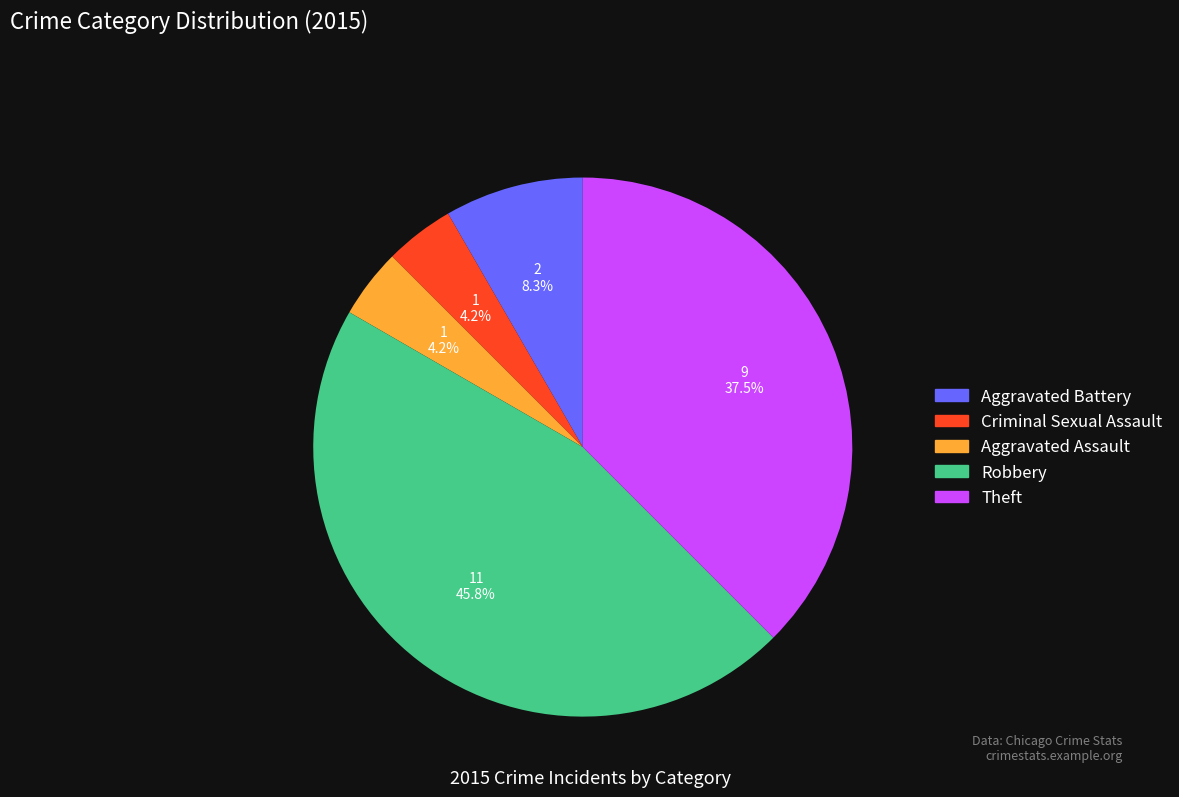

Count the number of slices in the pie.

5